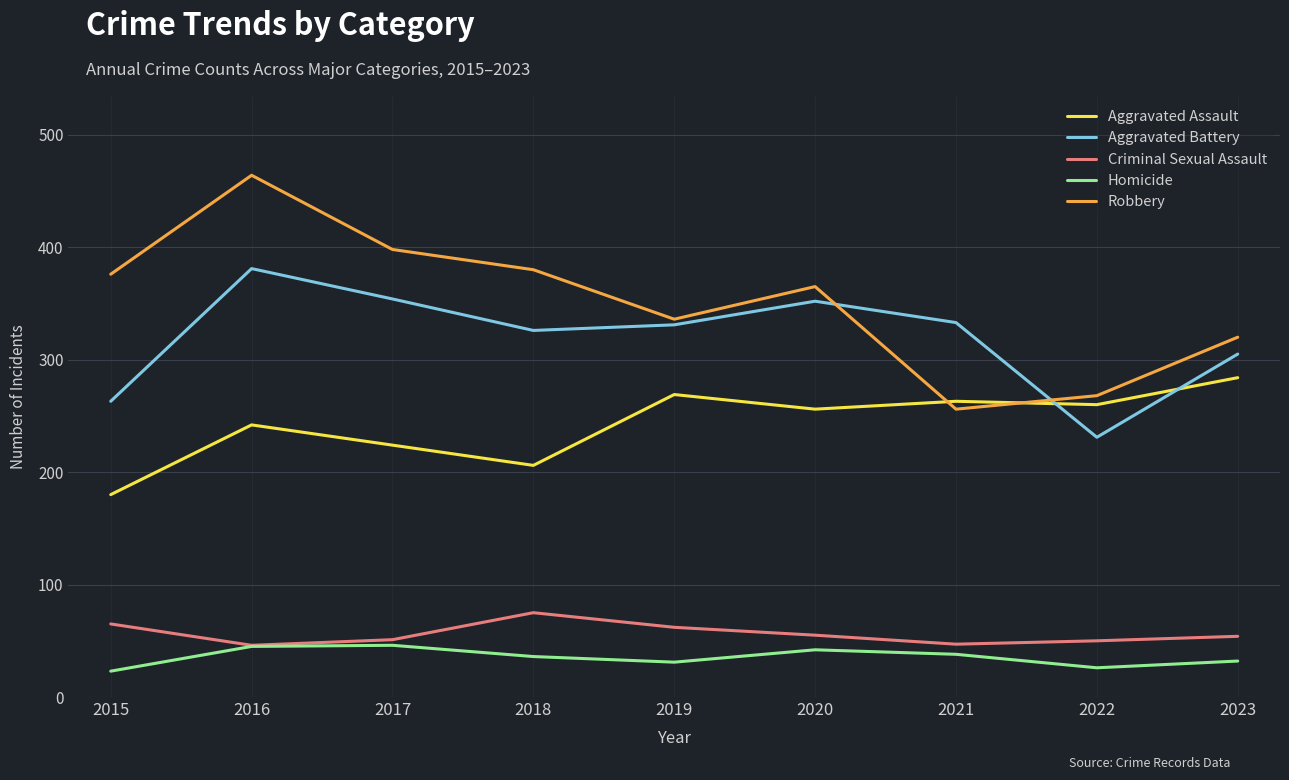

Which series has the largest total across all categories?

Robbery